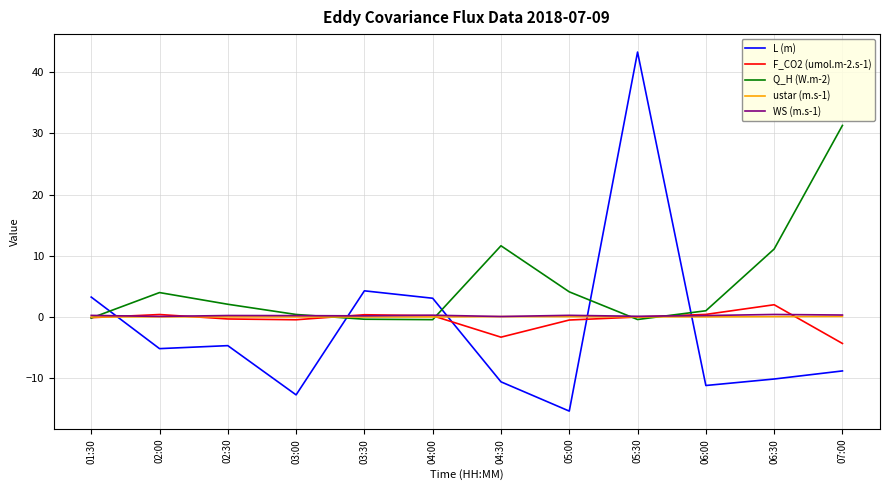

Count the number of data series in this chart.

5